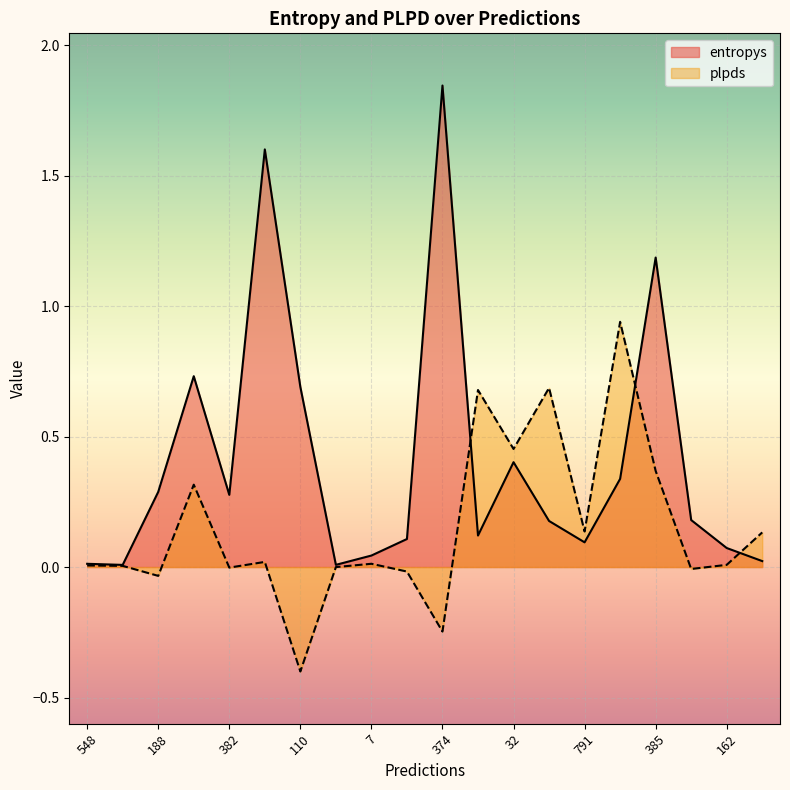

True or false: plpds and entropys cross at least once.

True